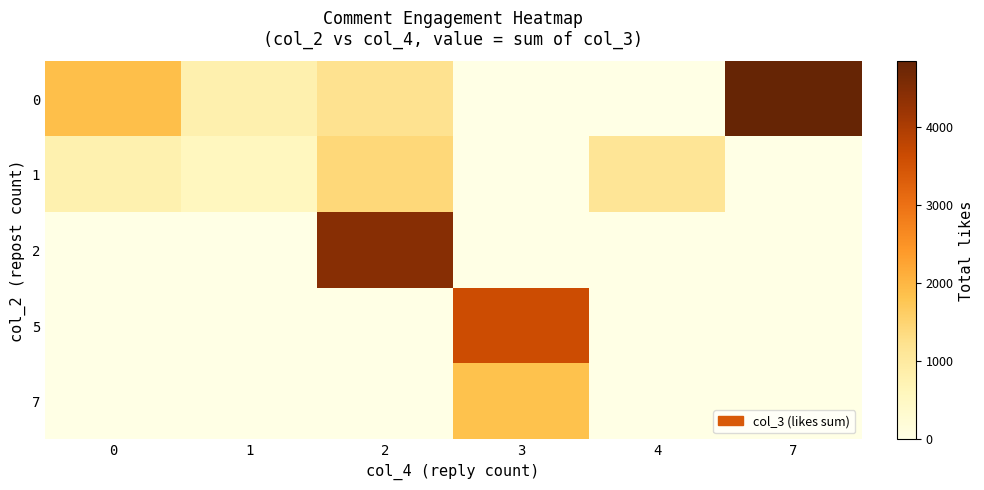

At how many categories does at least one series exceed 2555?

3